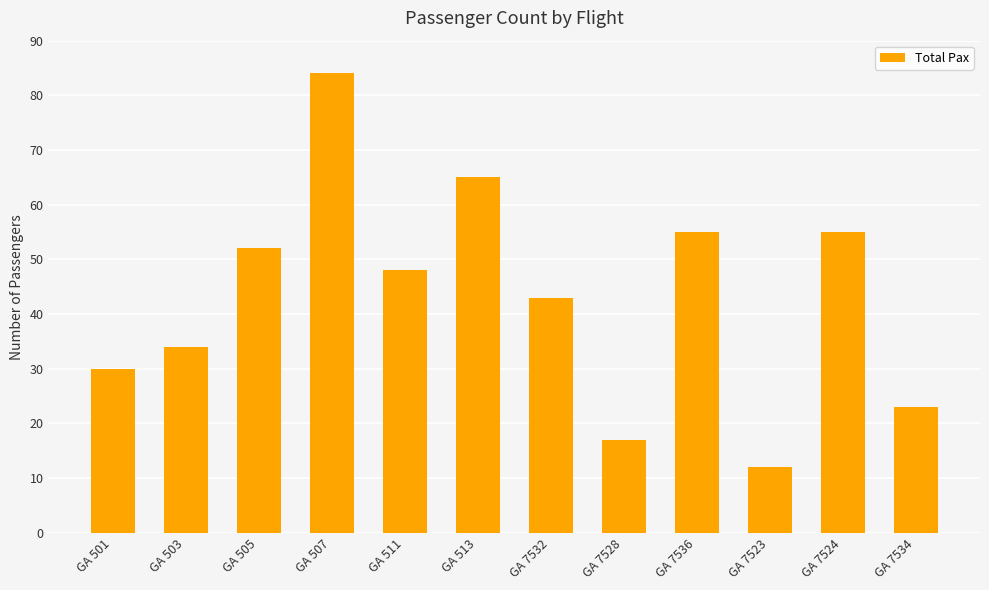

What is the difference between the second highest and second lowest values?

48